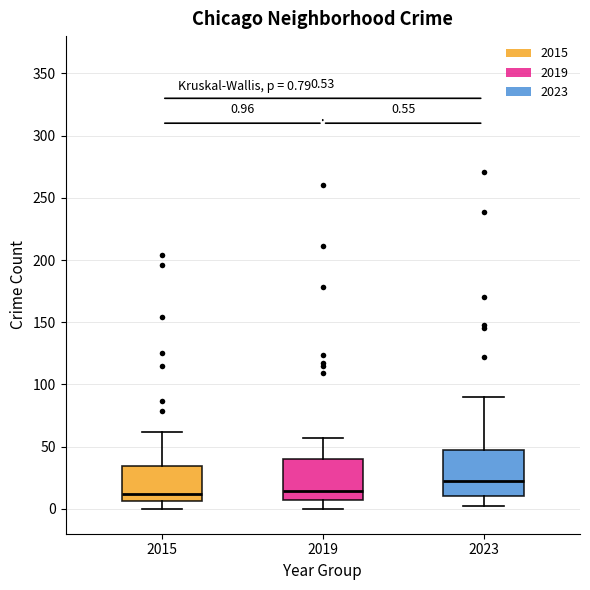

Which box's median line is the highest?

2023